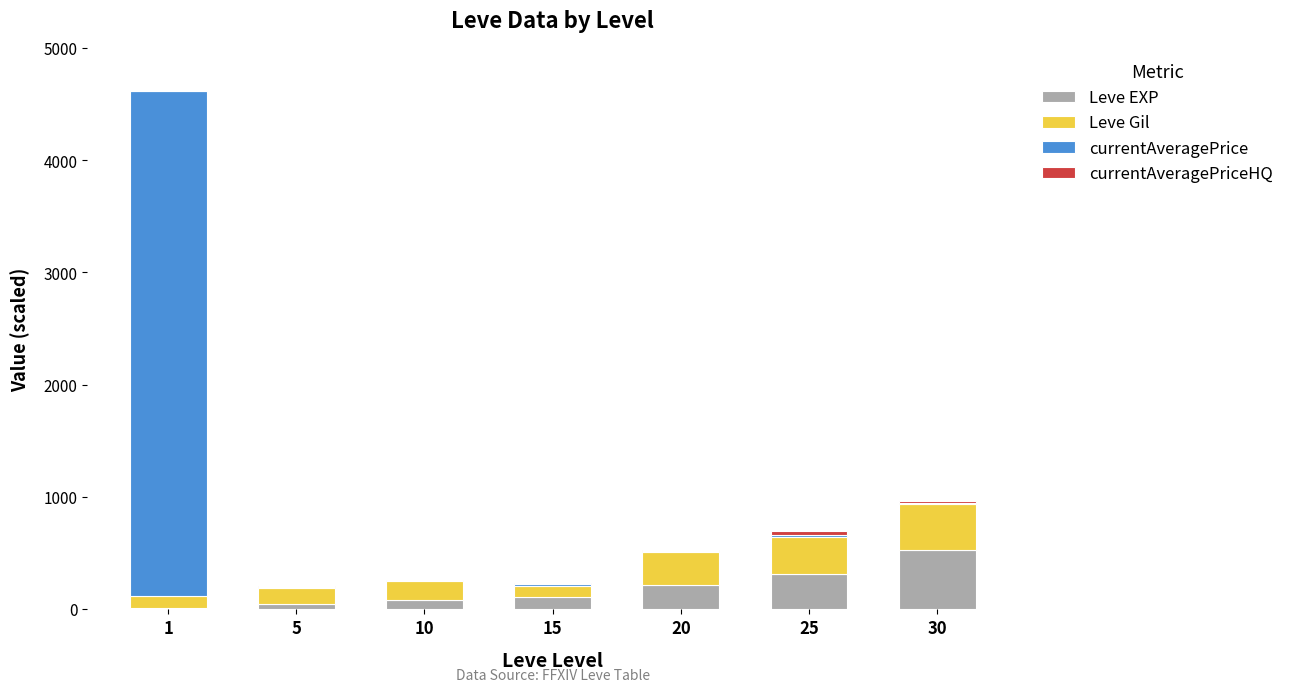

What is the sum of all Leve EXP values?

1292.8